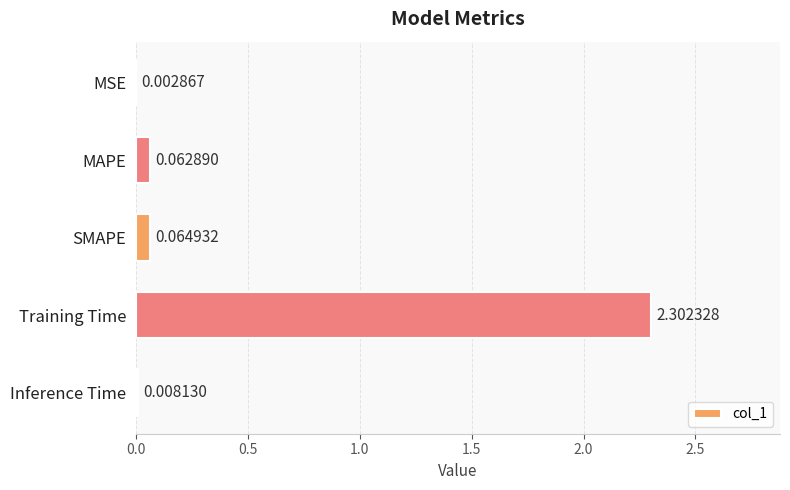

What is the sum of the values at MSE and Training Time?

2.3